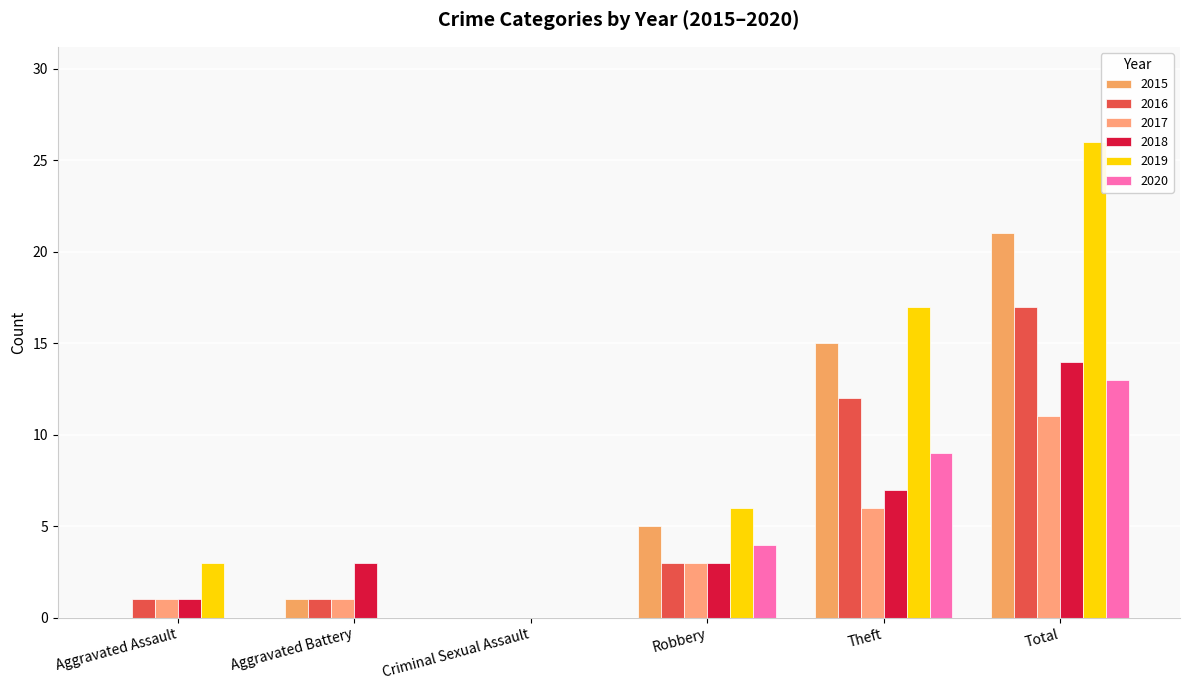

Is it true that 2017 equals 17 at Total?

False